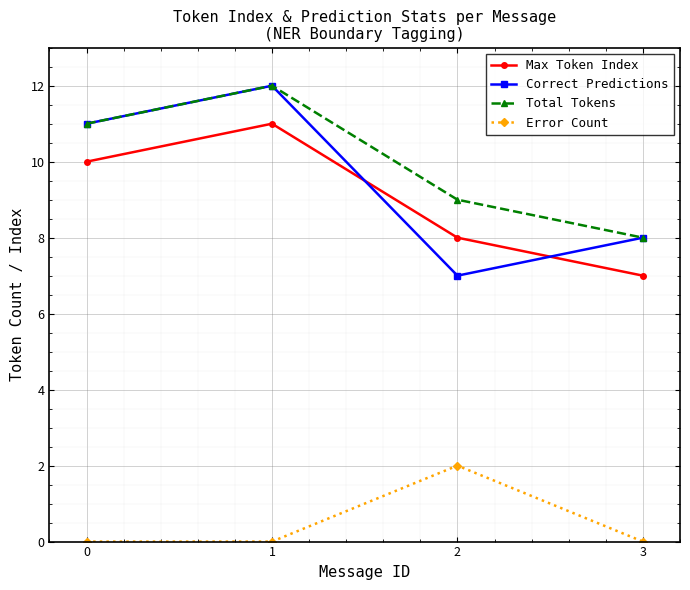

True or false: Max Token Index and Error Count cross at least once.

False